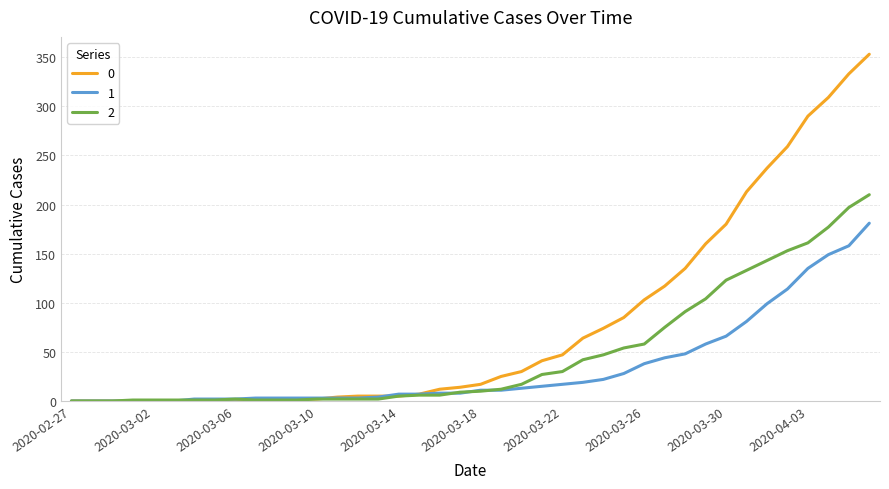

What are all the series names shown in the legend?

0, 1, 2